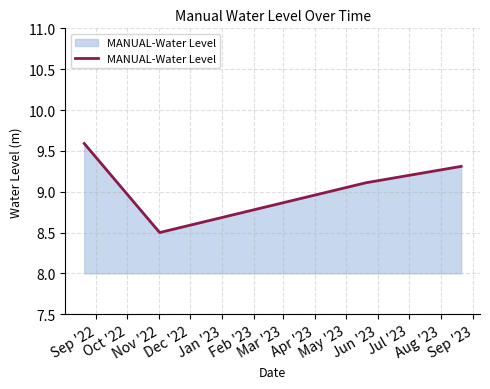

True or false: there are more than 0 points higher than both neighbors.

False